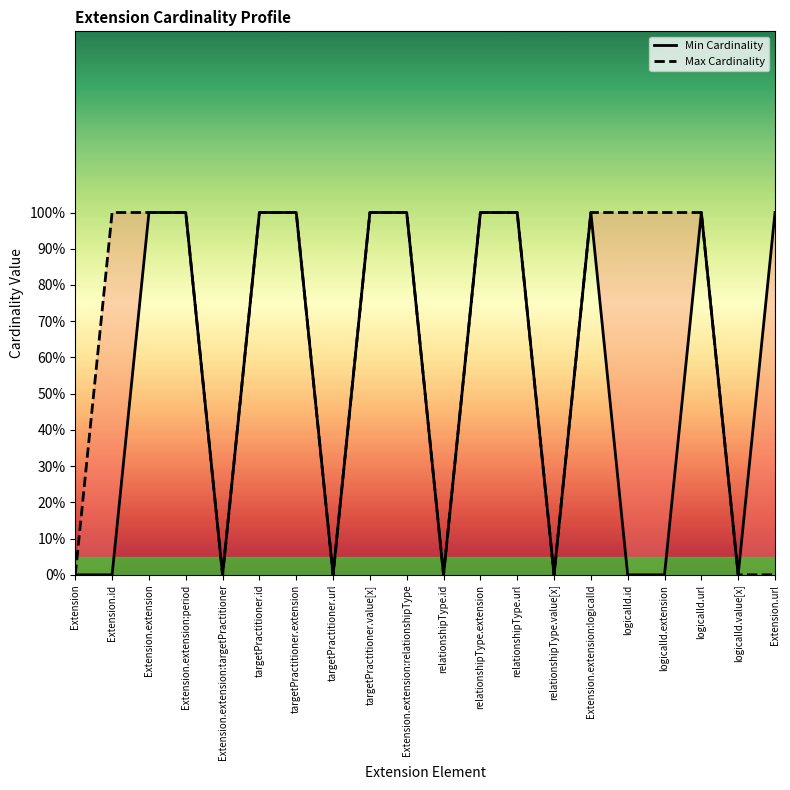

How many positive values does the Max Cardinality series have?

13